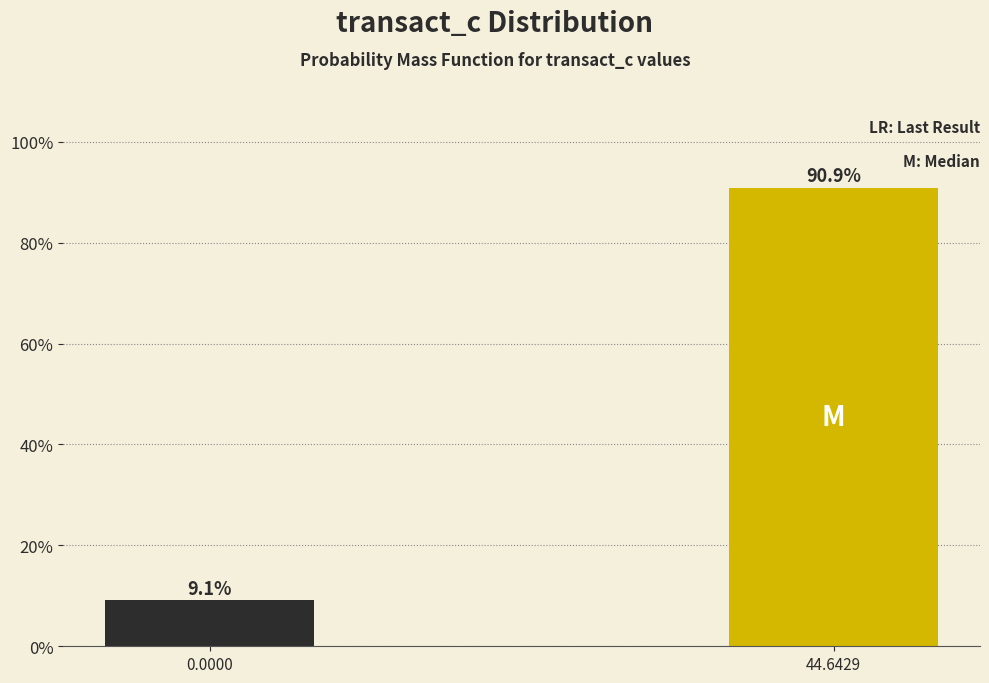

Reading right to left, extract all data points from this chart.

90.9	9.1